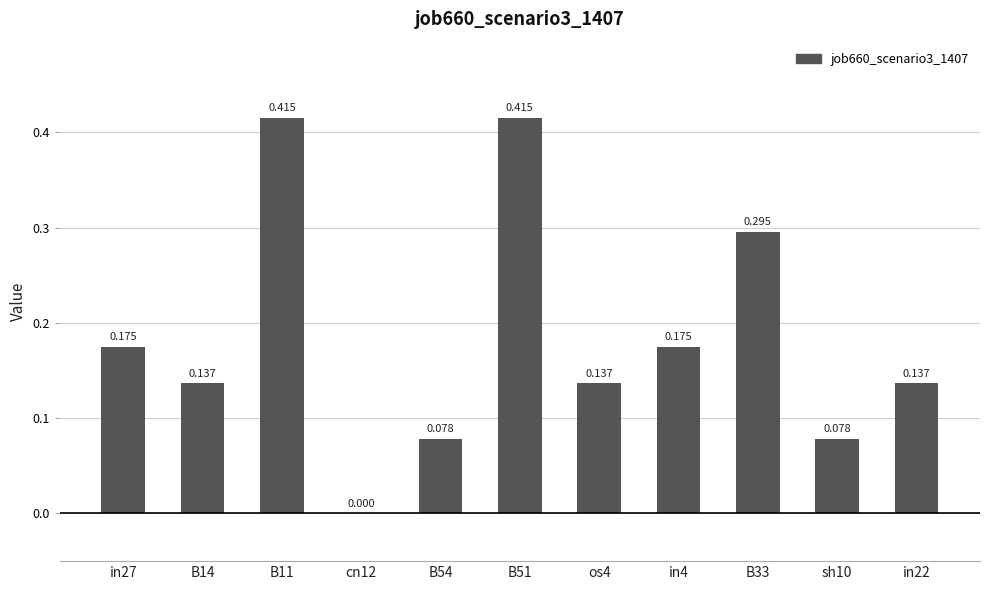

Is it true that the value at in4 is 0.1?

False